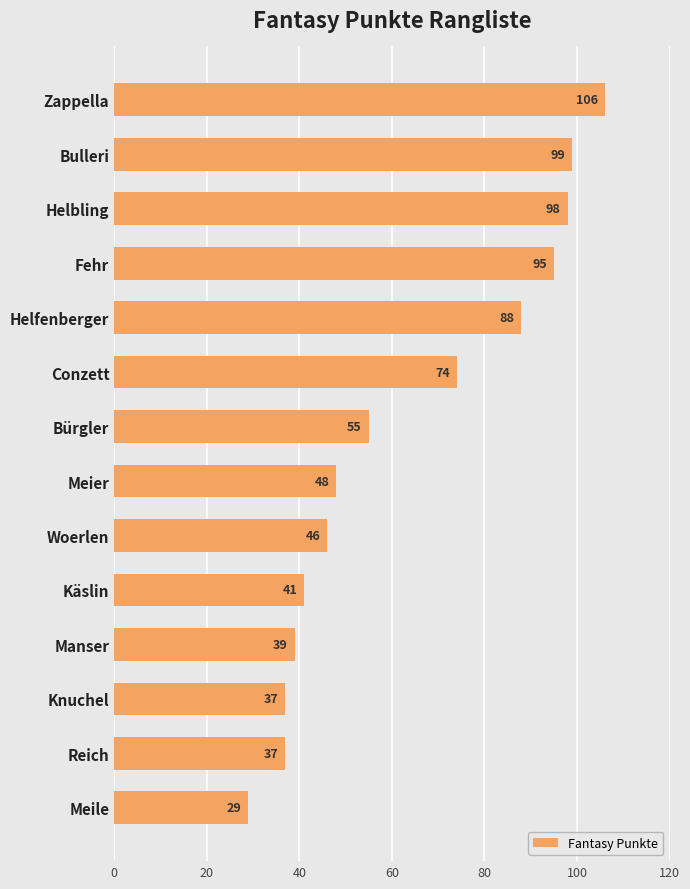

How many values are below 55?

7